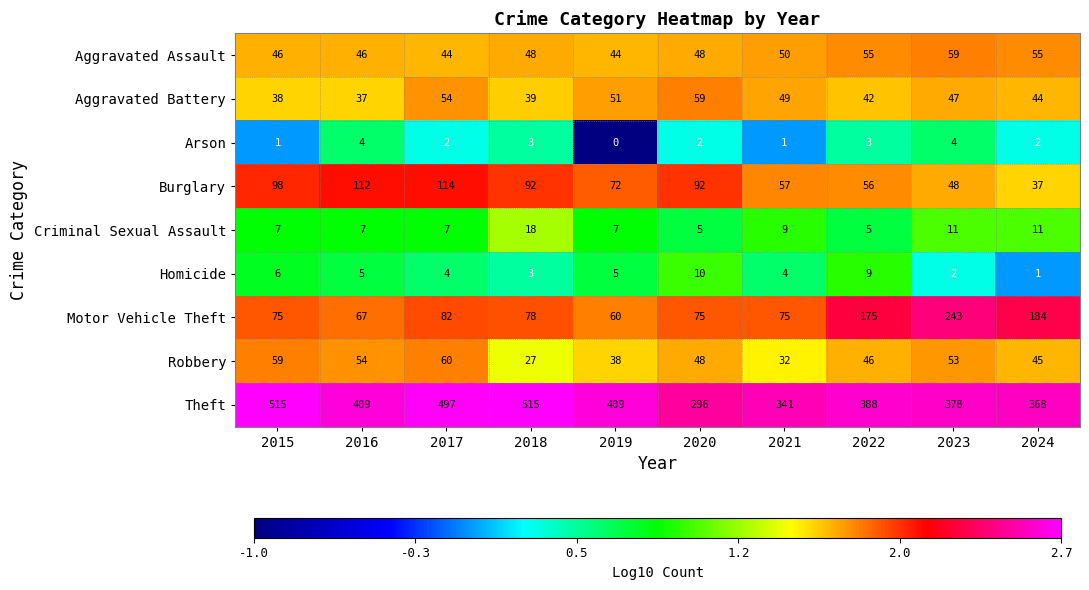

The value of Arson at 2022 is 3. True or false?

True